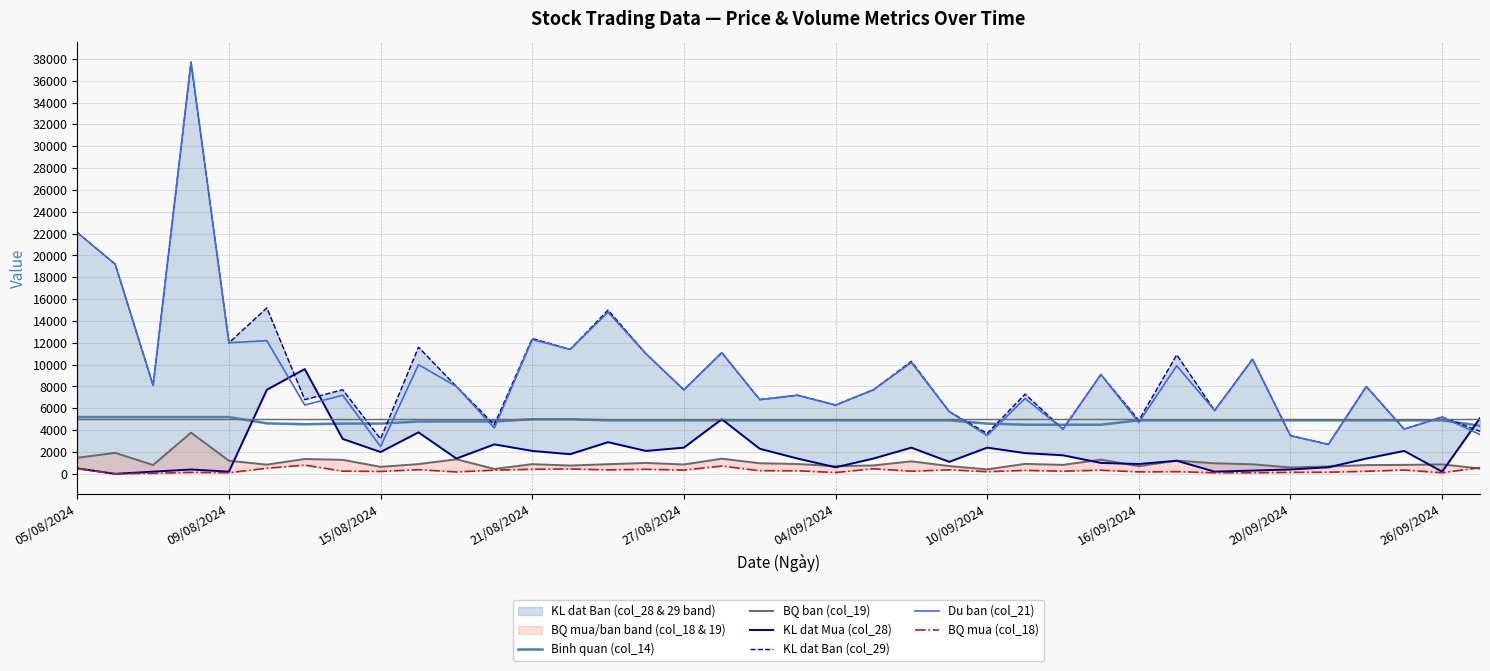

What position from the left is 21/08/2024?

4